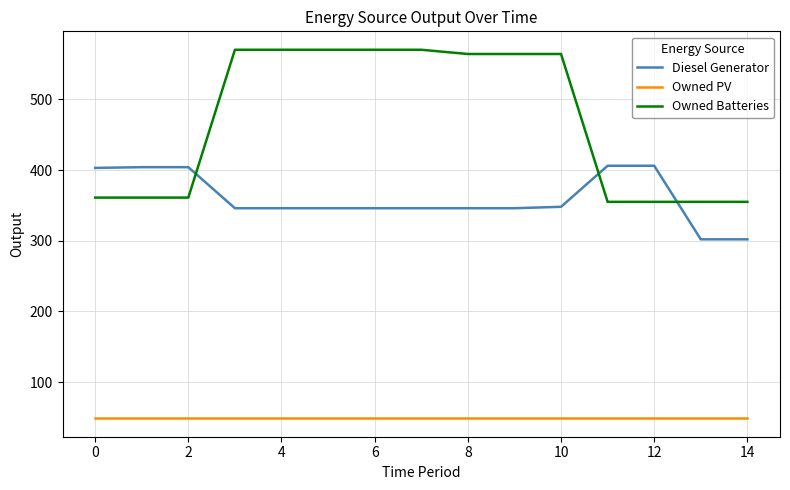

What is the minimum value shown in the chart?

49